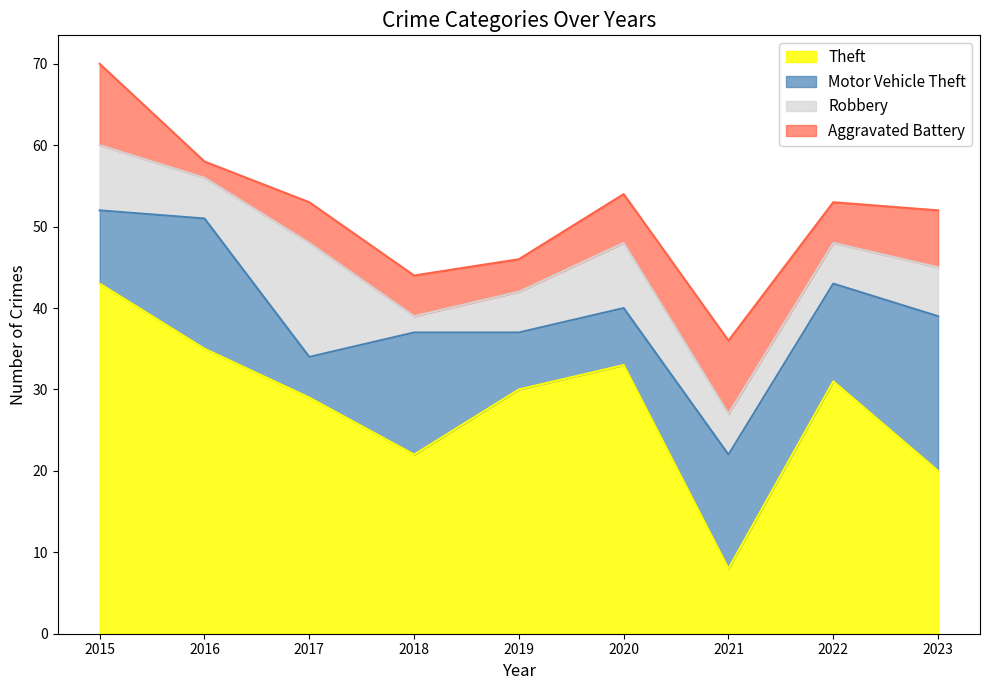

At how many categories does at least one series exceed 18?

8